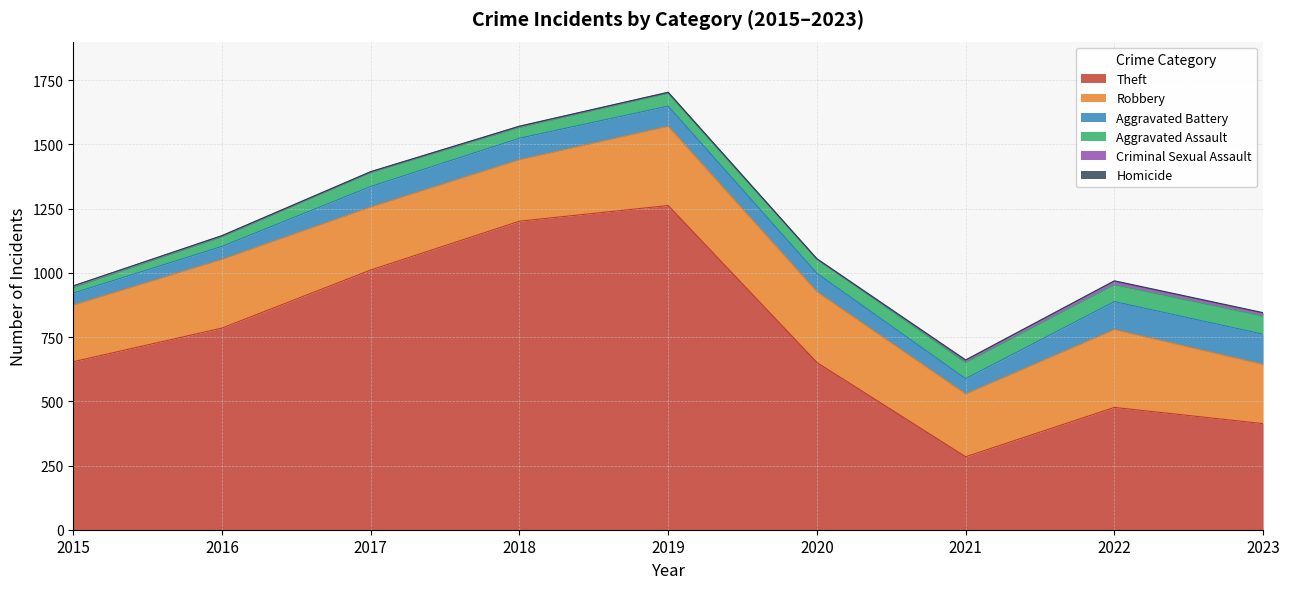

How many lines are shown in the chart?

6